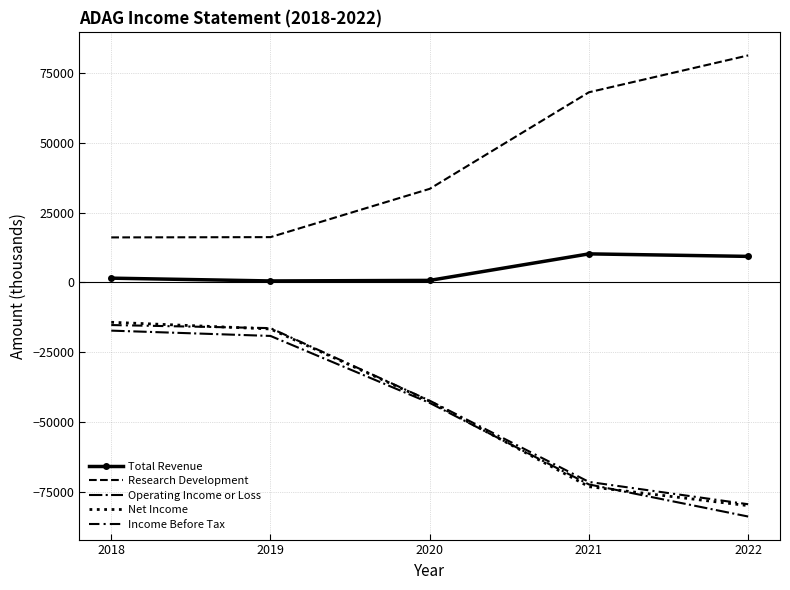

Where do Income Before Tax and Net Income first cross each other?

2018 and 2019